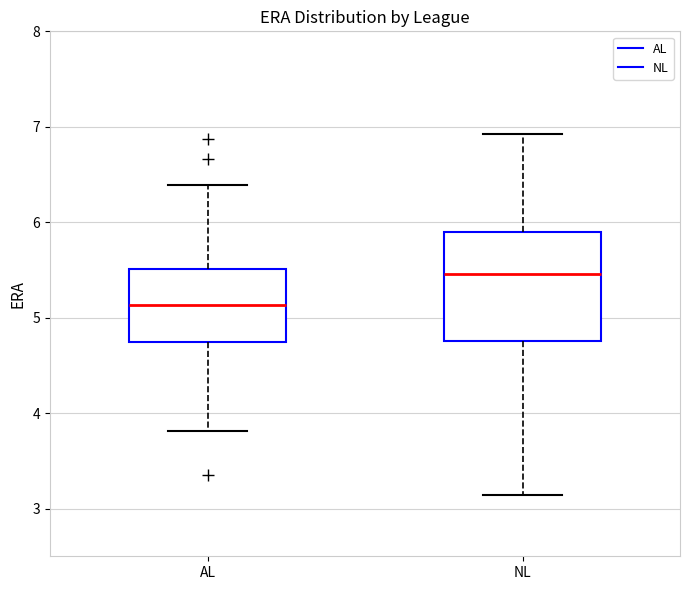

Which box is the tallest, from its lower edge to its upper edge?

NL